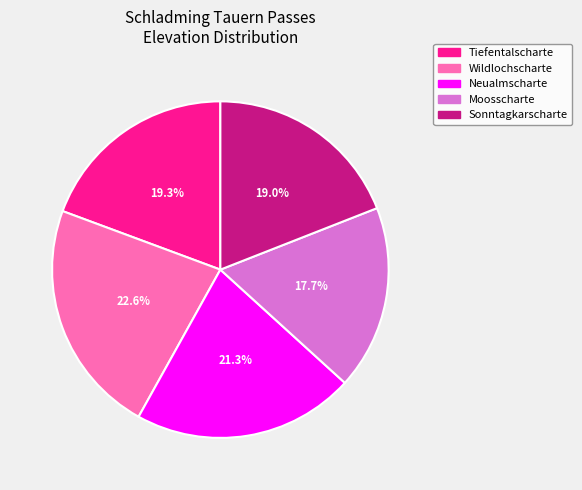

What percentage is the Sonntagkarscharte slice, to the nearest percent?

19%